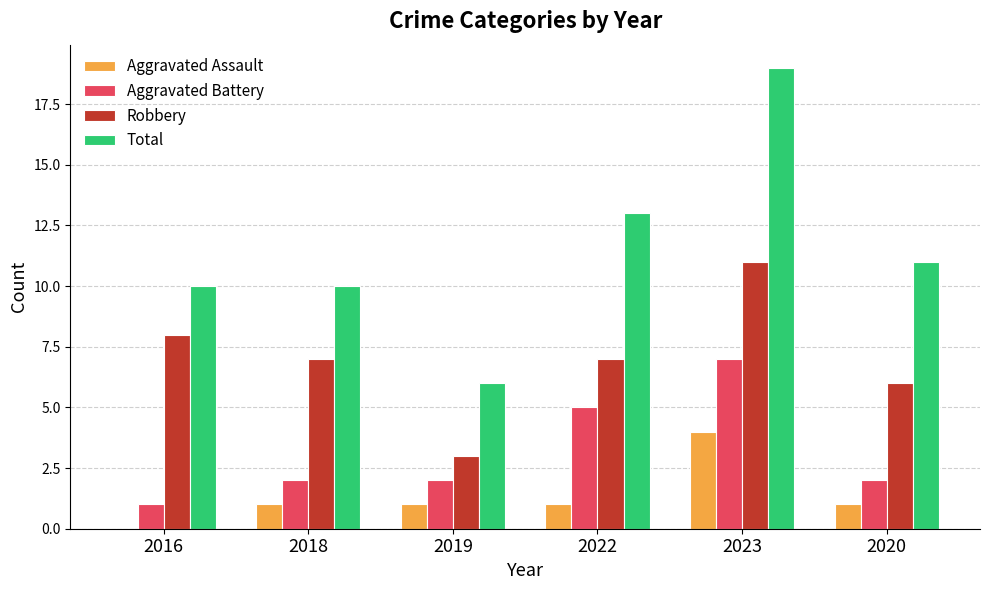

True or false: Aggravated Battery has a value of 2 at 2020.

True